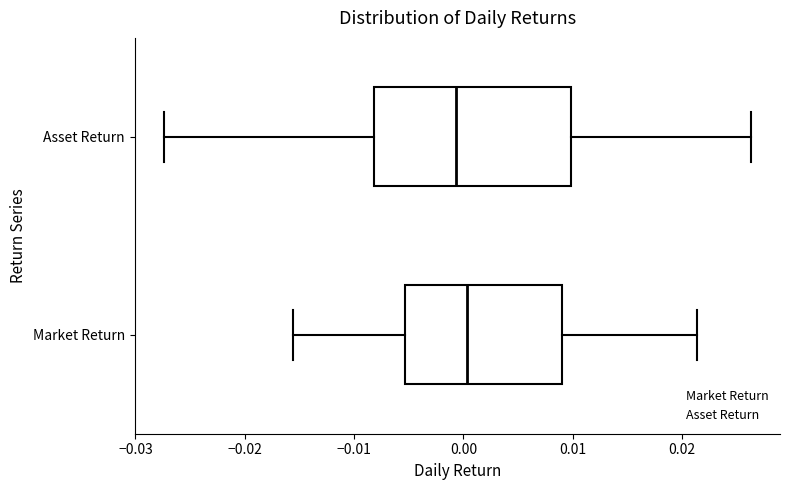

Comparing the boxes themselves (not the whiskers), which one is the widest?

Asset Return